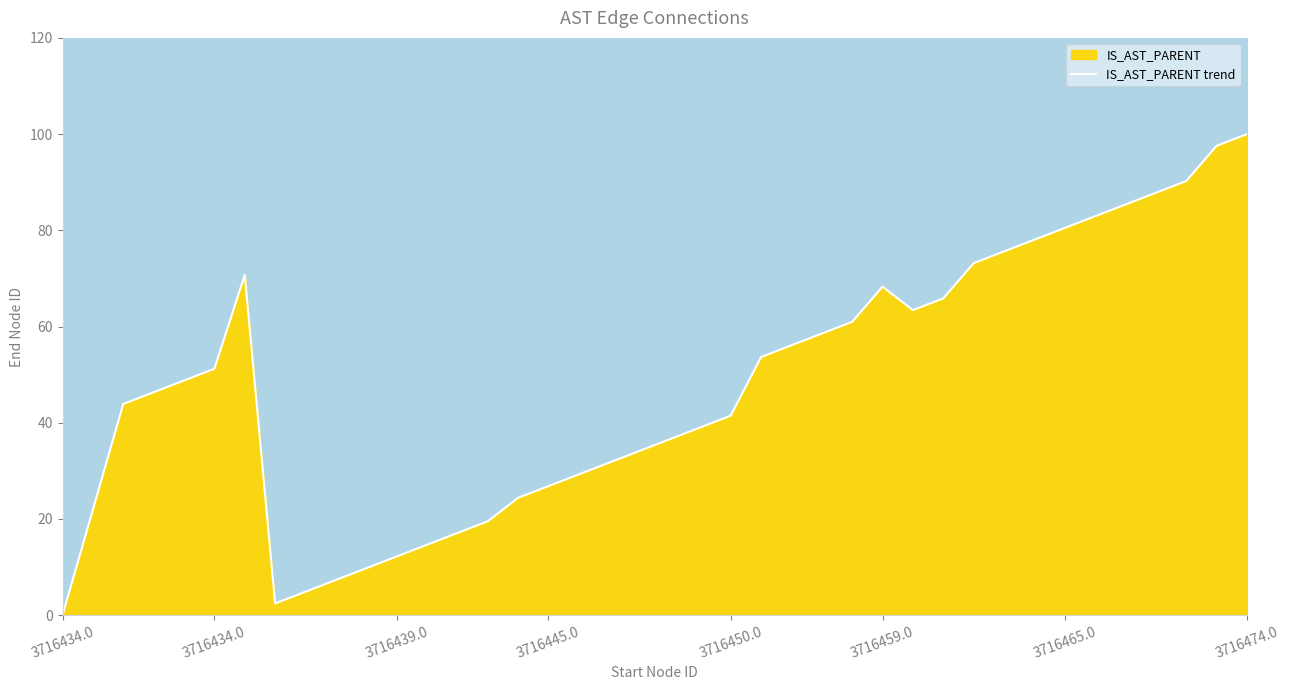

What is the change in value from 23 to 27?

+14.6